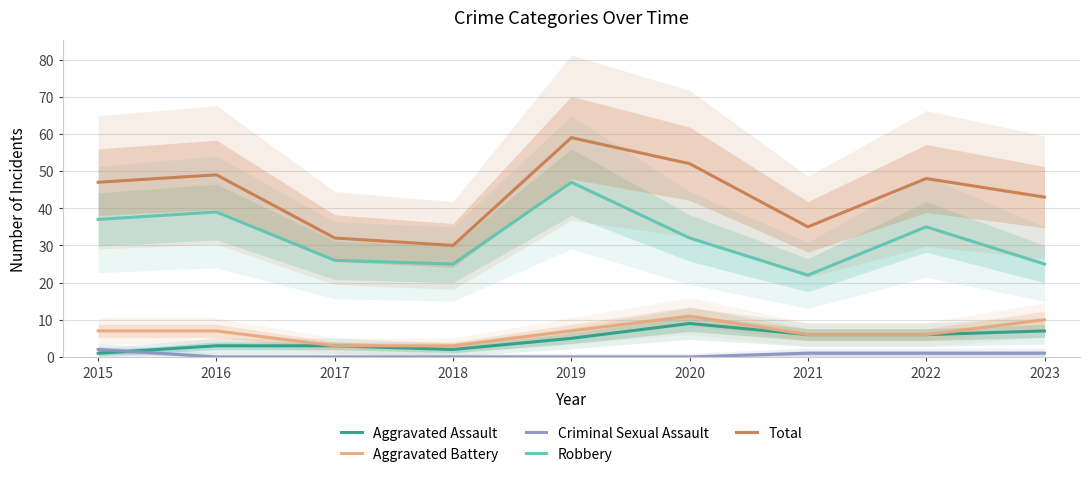

At which label does Robbery first exceed 32?

2015